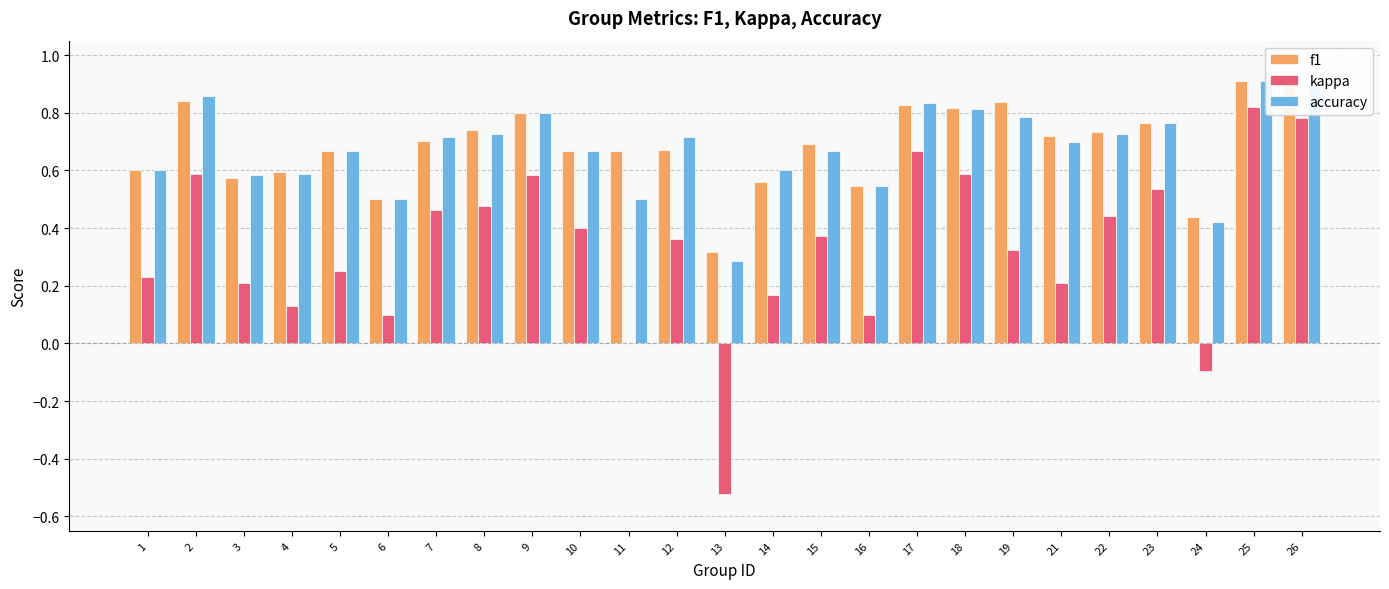

At which label does accuracy reach its peak?

25